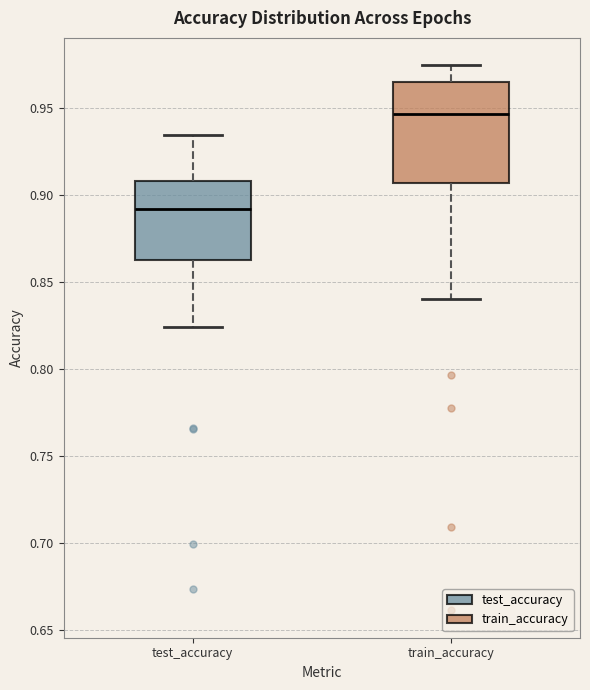

Which box is the tallest, from its lower edge to its upper edge?

train_accuracy